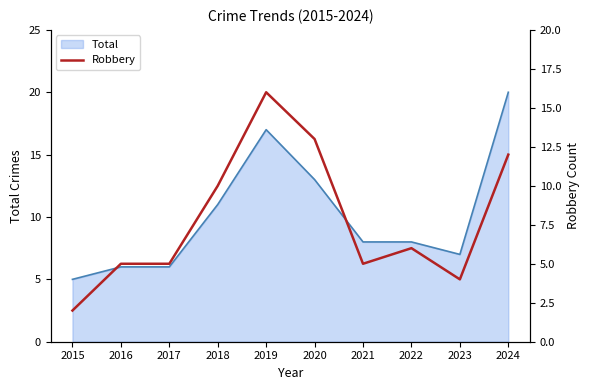

Reading left to right, transcribe all the data shown in this chart.

2015=2	2016=5	2017=5	2018=10	2019=16	2020=13	2021=5	2022=6	2023=4	2024=12